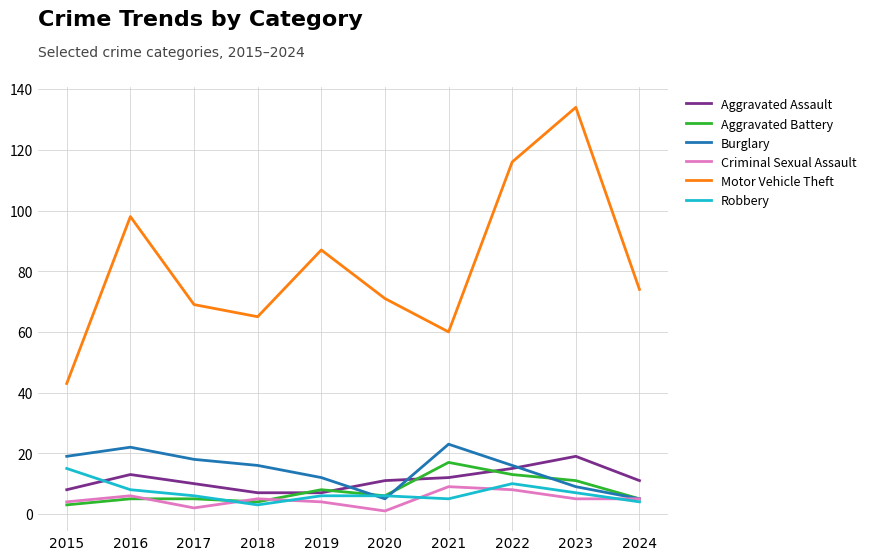

What are all the series names shown in the legend?

Aggravated Assault, Aggravated Battery, Burglary, Criminal Sexual Assault, Motor Vehicle Theft, Robbery